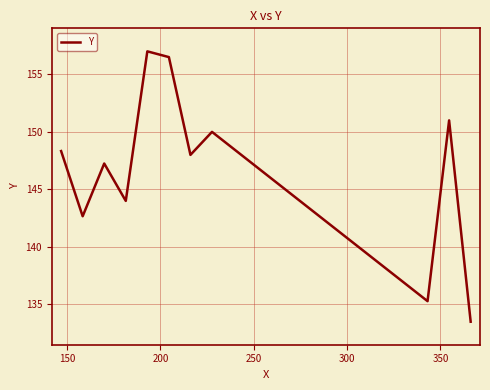

What is the difference between the maximum and minimum values?

23.5